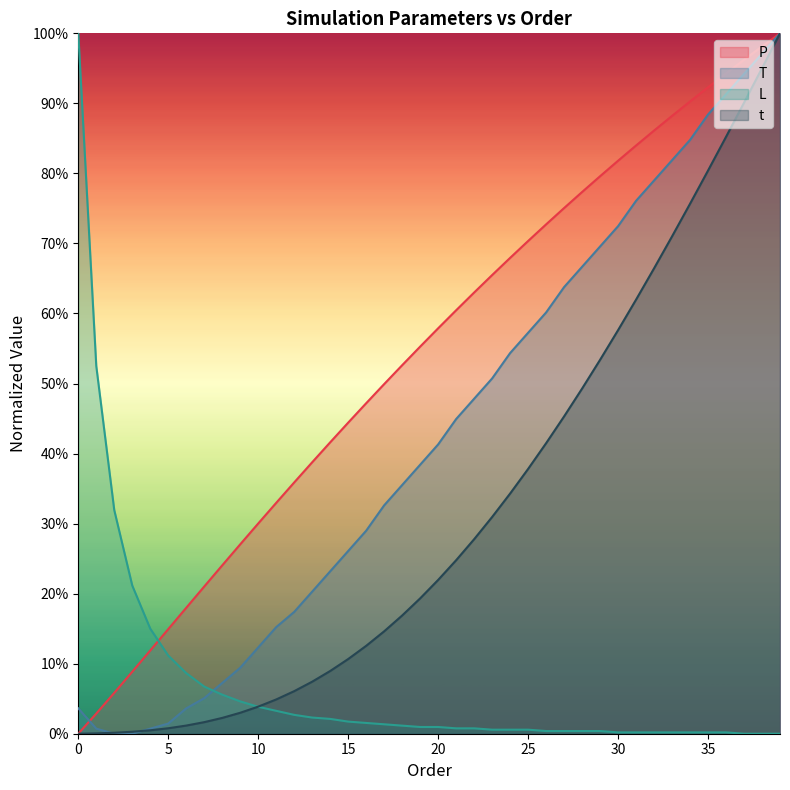

Which series has the widest spread of values?

P